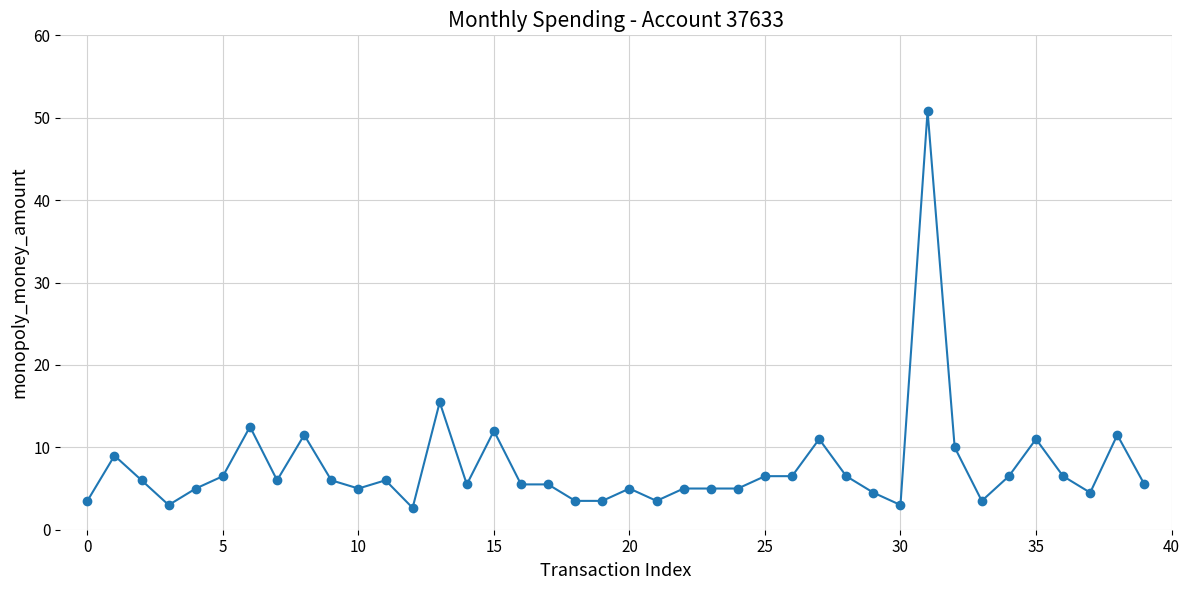

True or false: the data has more than 1 interior local peaks.

True